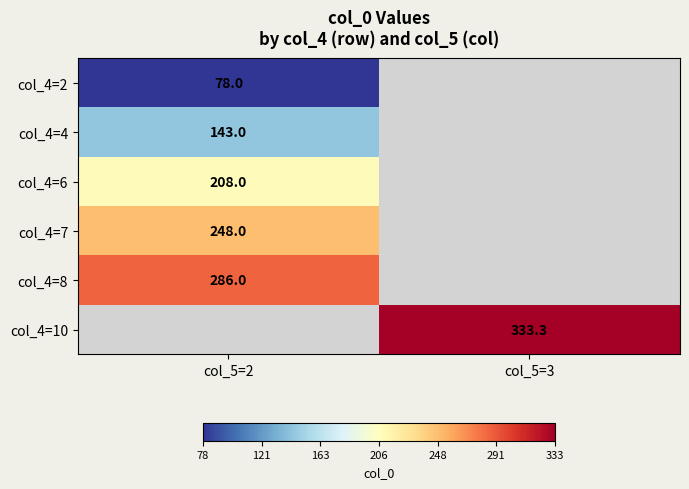

What is the greatest value displayed?

333.3